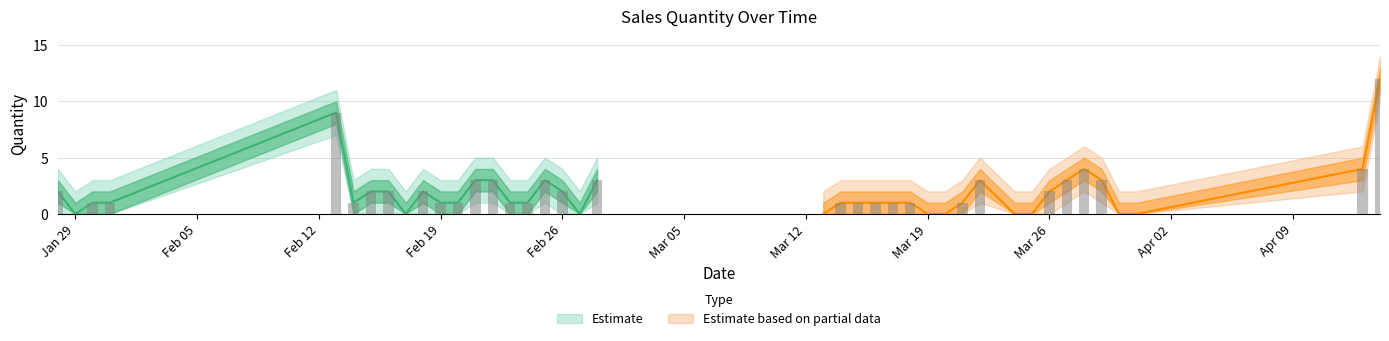

What is the minimum value for Qty_upper?

2